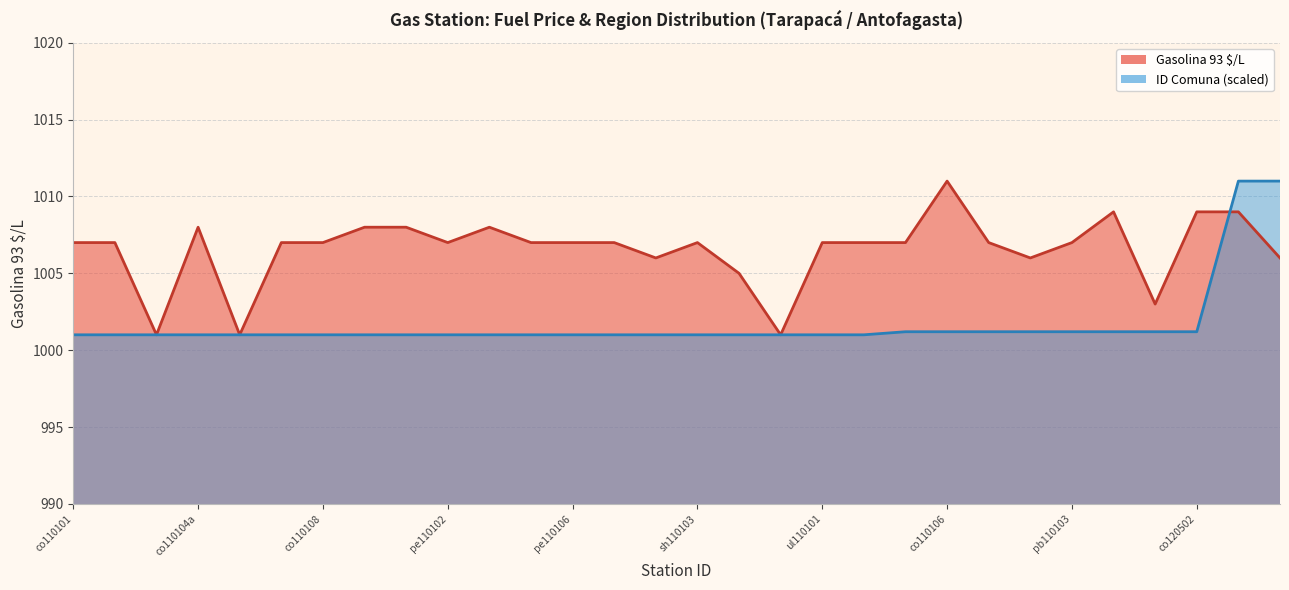

The chart shows a value of 1007 at pe110102. True or false?

True